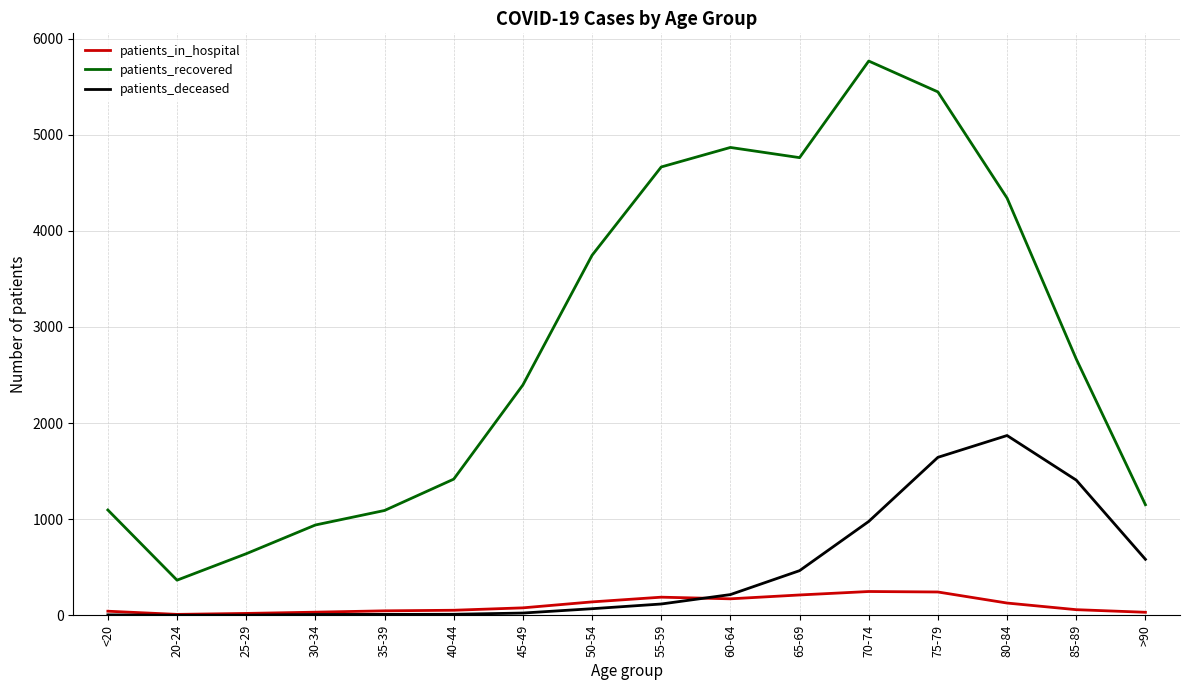

How many interior local peaks does the patients_recovered series have?

2